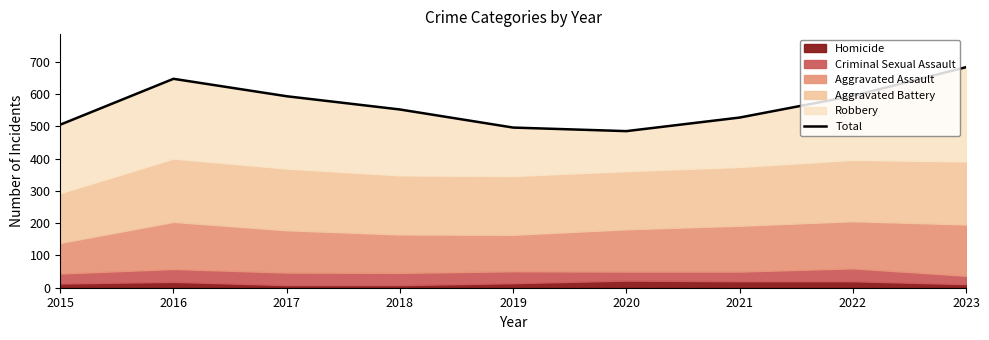

Reading right to left, what are all the values shown in this chart?

683	594	527	485	496	552	593	647	505